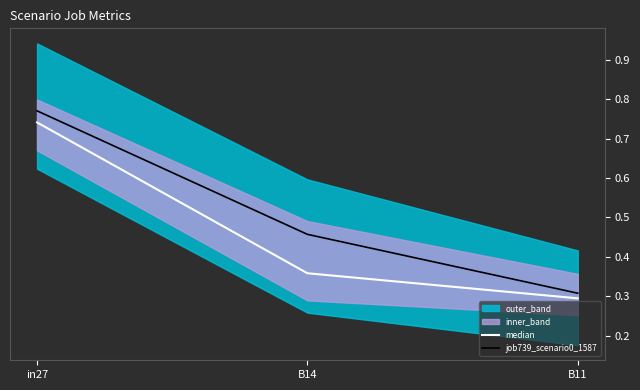

What is the label of the 2nd point from the left?

B14